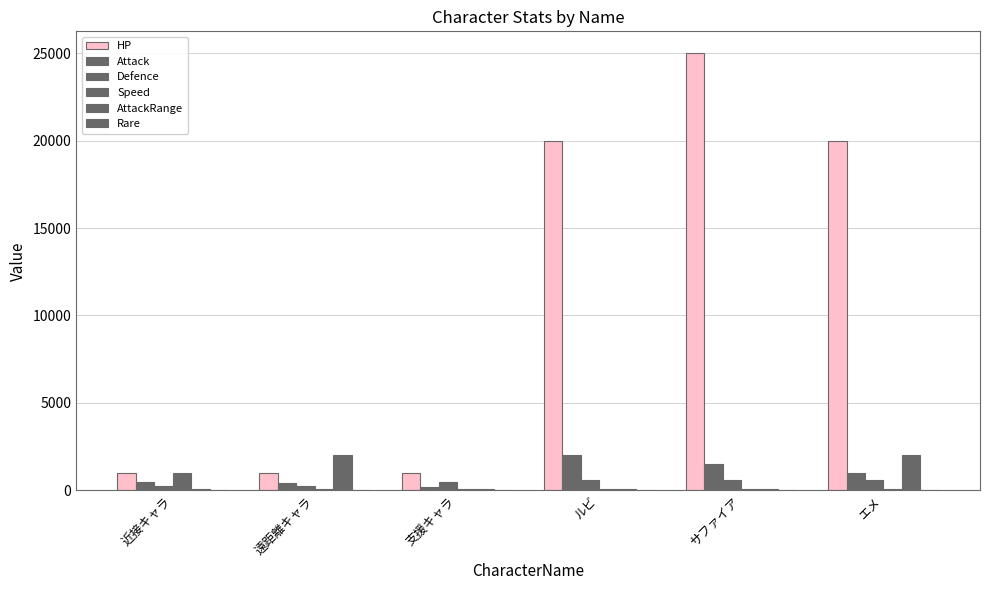

How many data points in Speed are above 100?

1